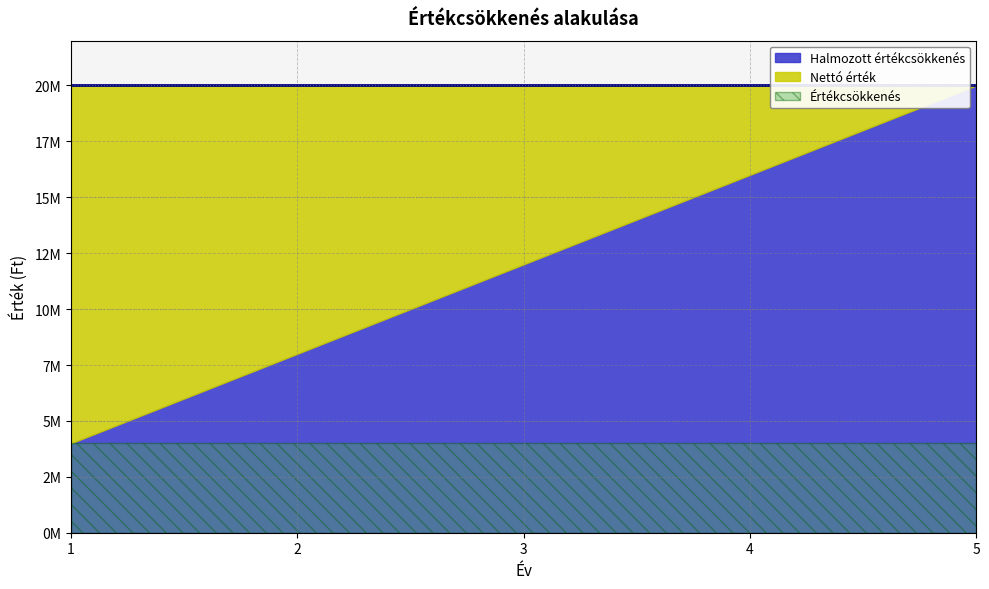

Between 3 and 5, which series saw the biggest shift?

Halmozott értékcsökkenés